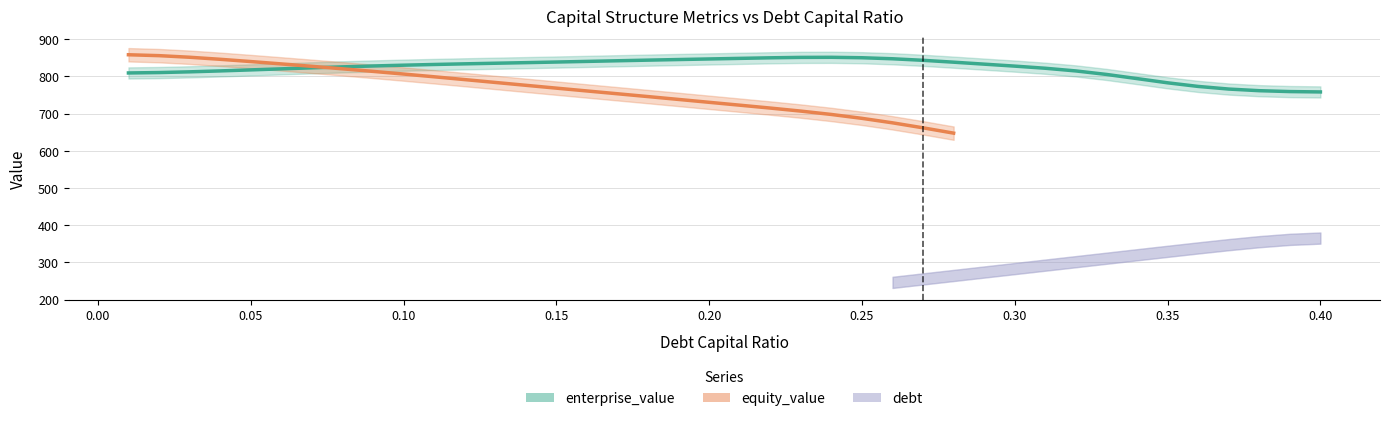

What is the value of the enterprise_value point at the 16th from the left?

839.5